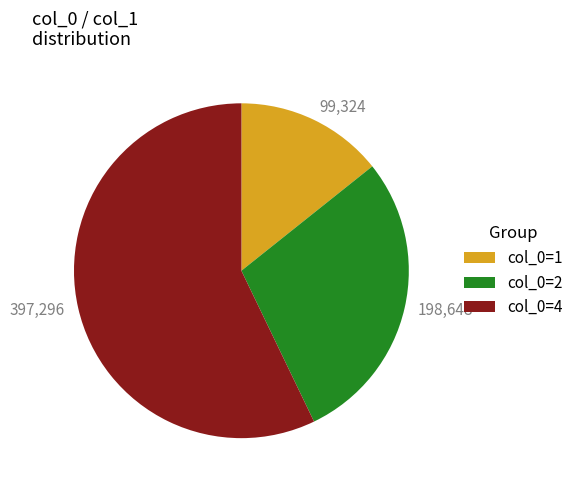

The col_0=4 slice represents 57% of the pie. True or false?

True